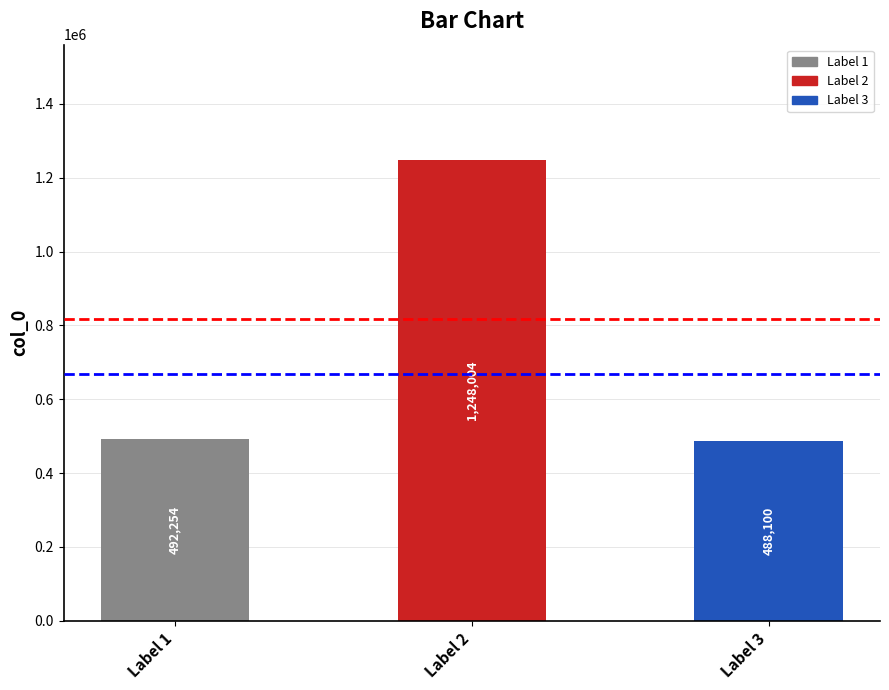

Are the bars grouped side by side (vs. stacked)?

No